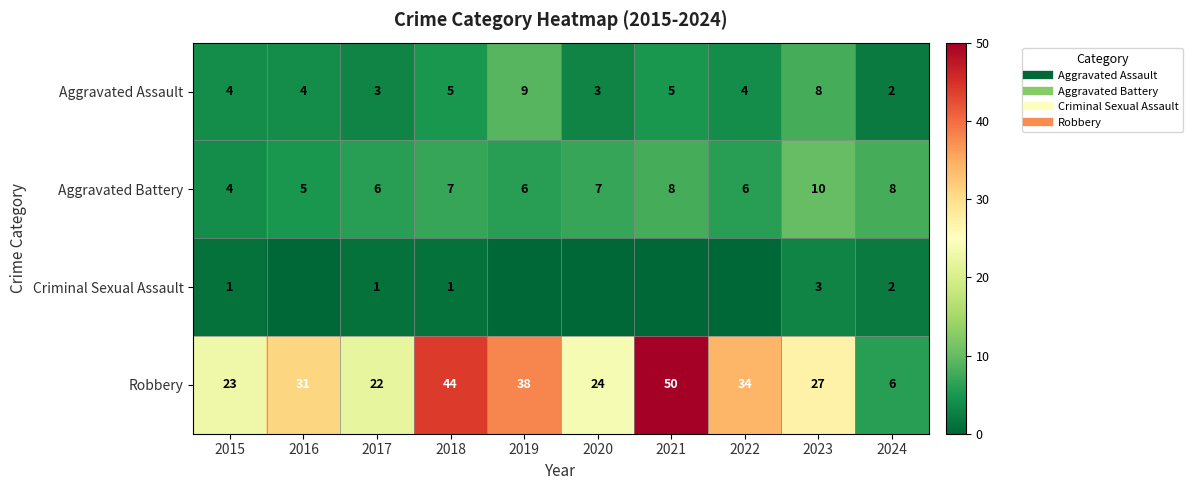

The Aggravated Battery series shows 4 at 2015. True or false?

True